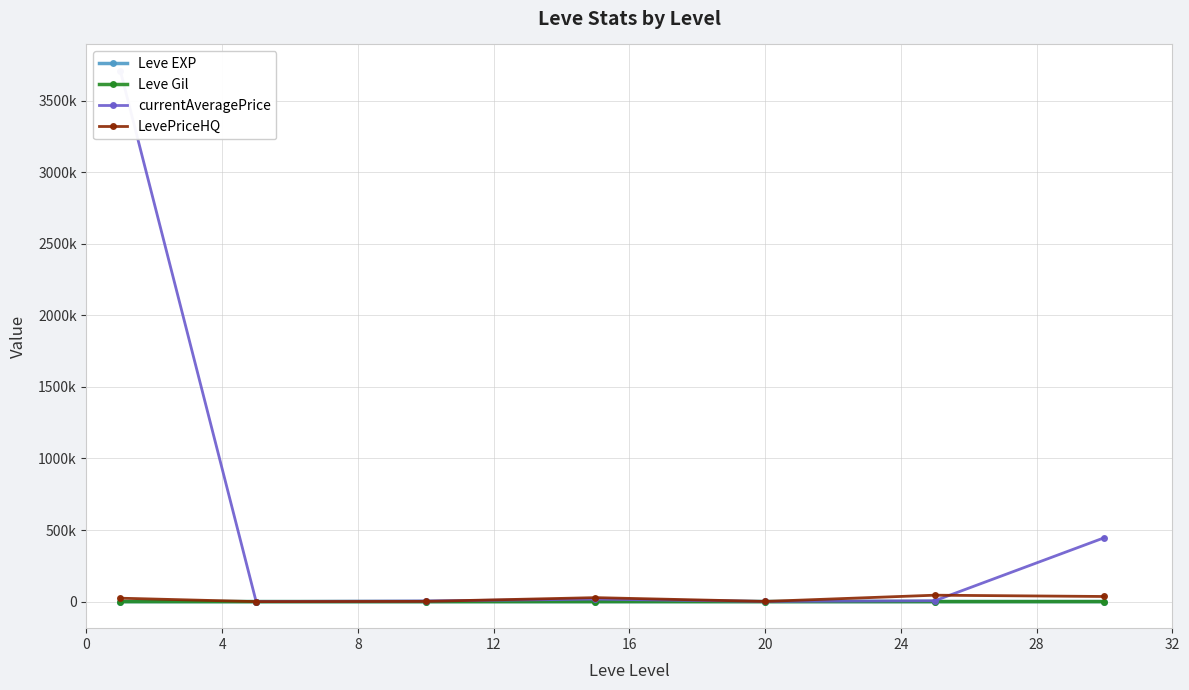

What is the spread (max minus min) of values at 20?

1373.0